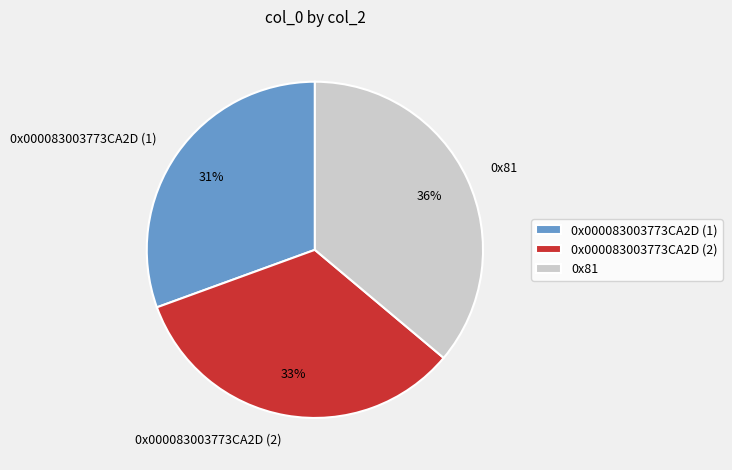

Does 0x81 represent more than half of the total?

No